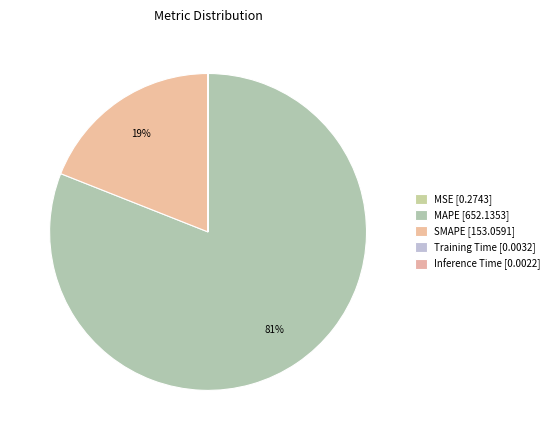

What is the smallest slice in the pie chart?

Inference Time